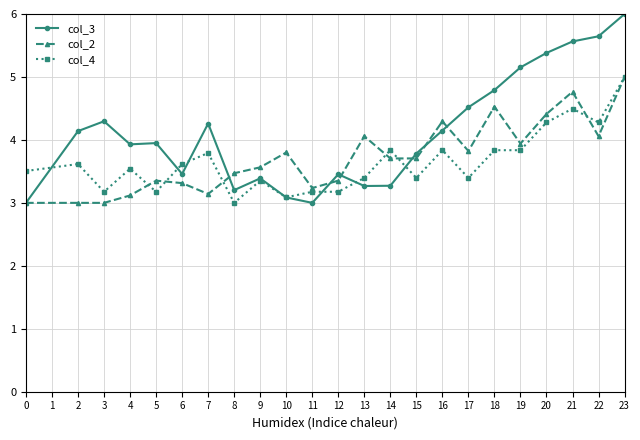

True or false: col_2 has more than 0 points higher than both neighbors.

True